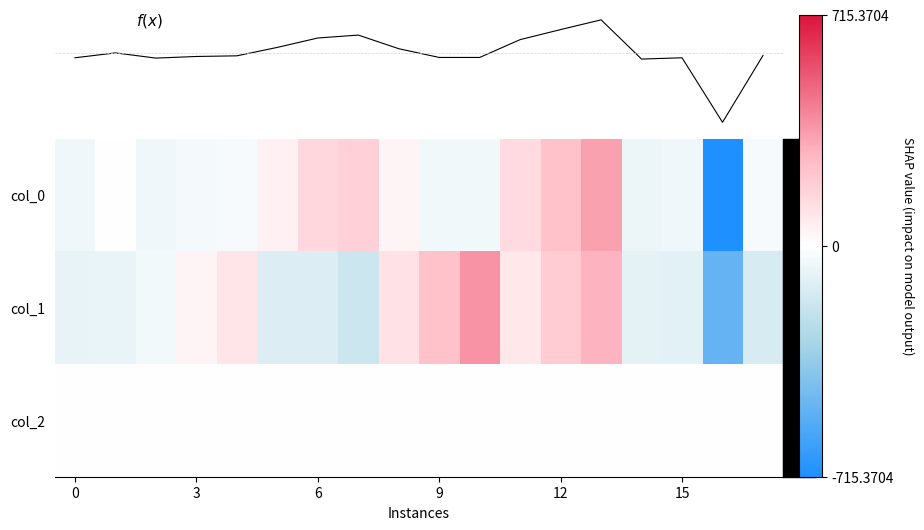

How many data points in col_1 are less than -43?

10